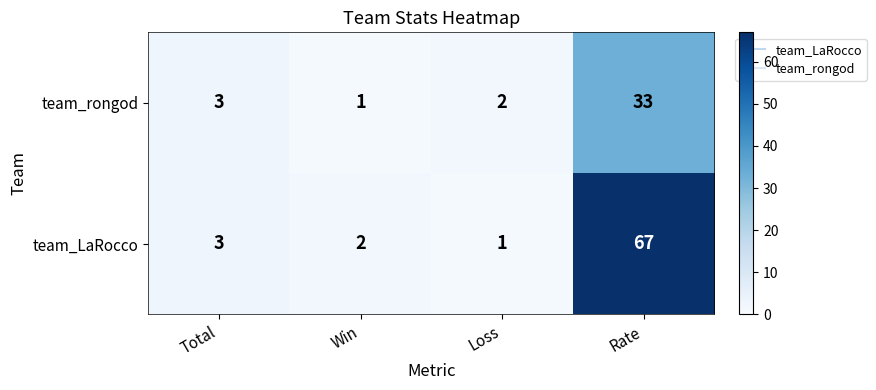

Is it true that team_LaRocco equals 1 at Win?

False